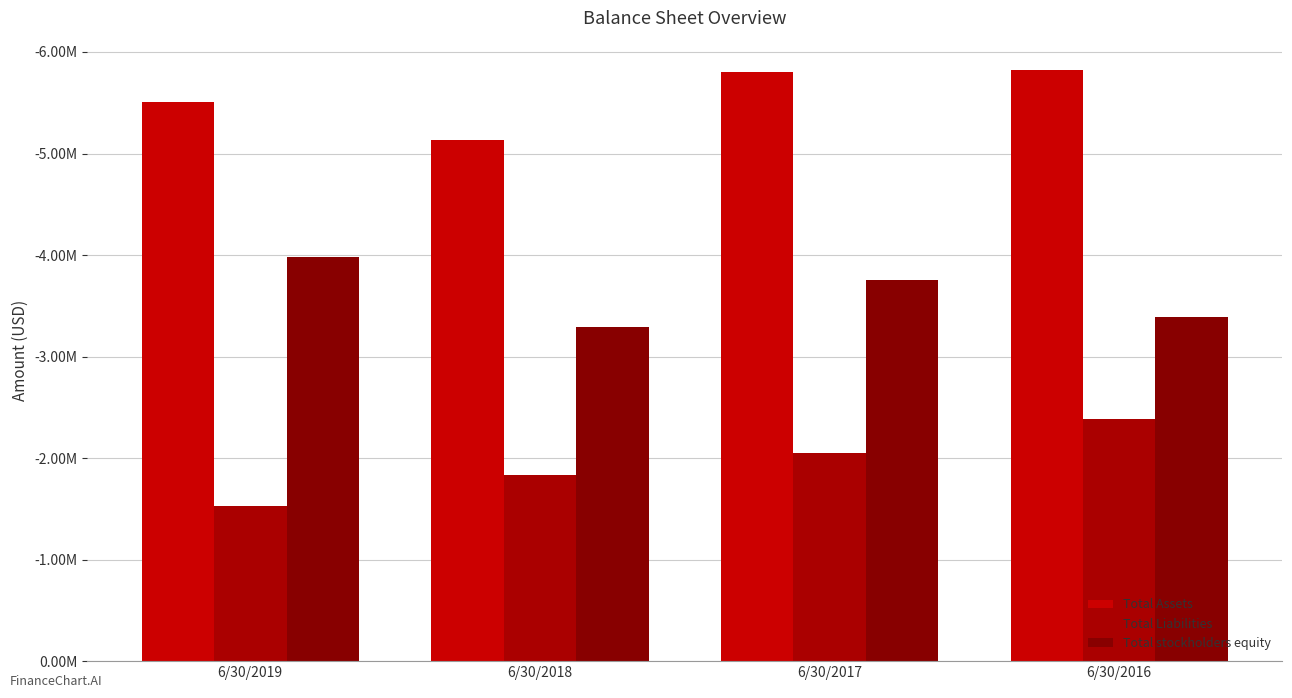

Are the bars grouped side by side (vs. stacked)?

Yes